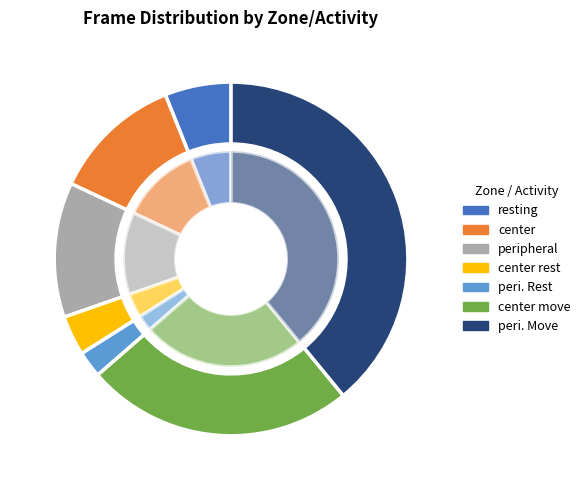

To the nearest percent, what percentage of the pie is peripheral?

12%